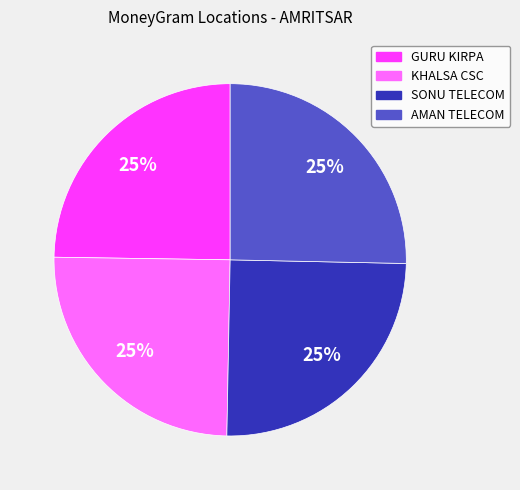

Is there a majority slice in this chart?

No